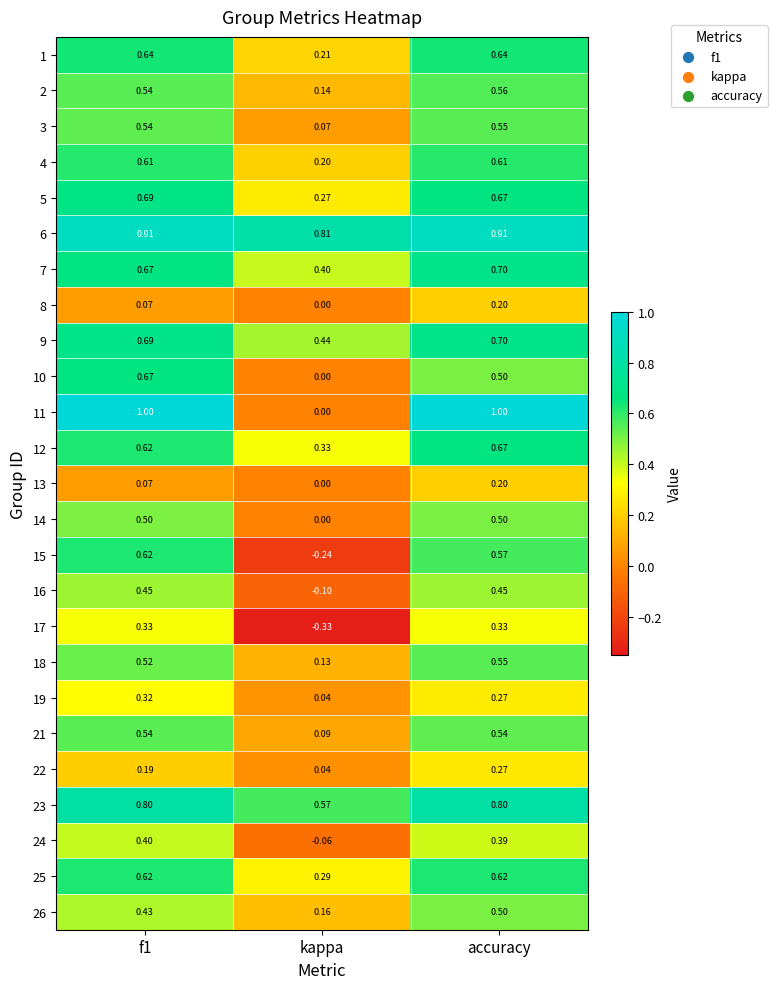

At which label does 18 reach its peak?

accuracy